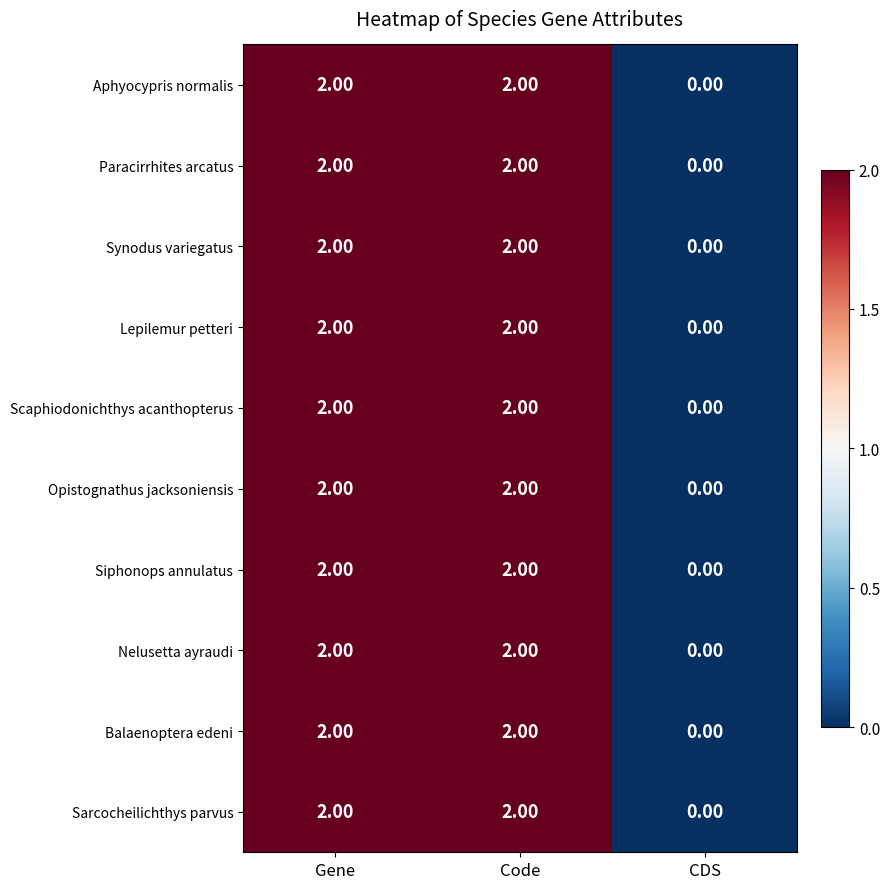

What is the sum of all Balaenoptera edeni values?

4